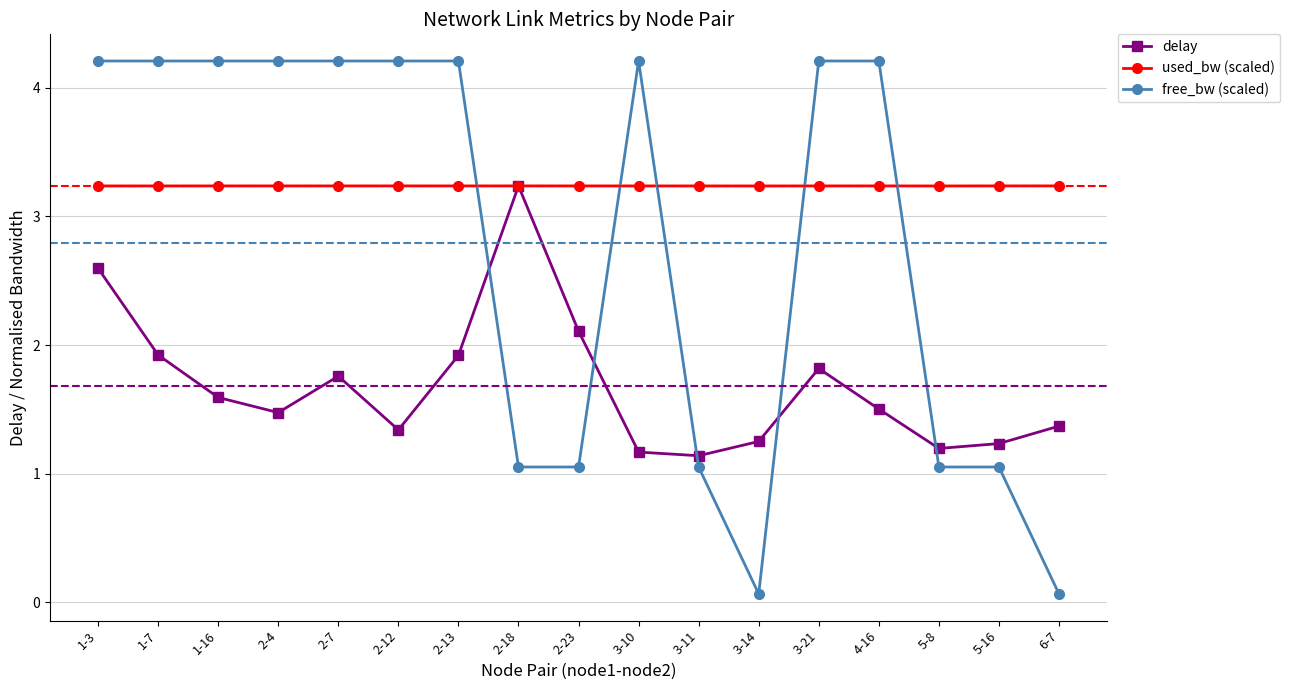

What is the value of the delay point at the 8th from the left?

3.2